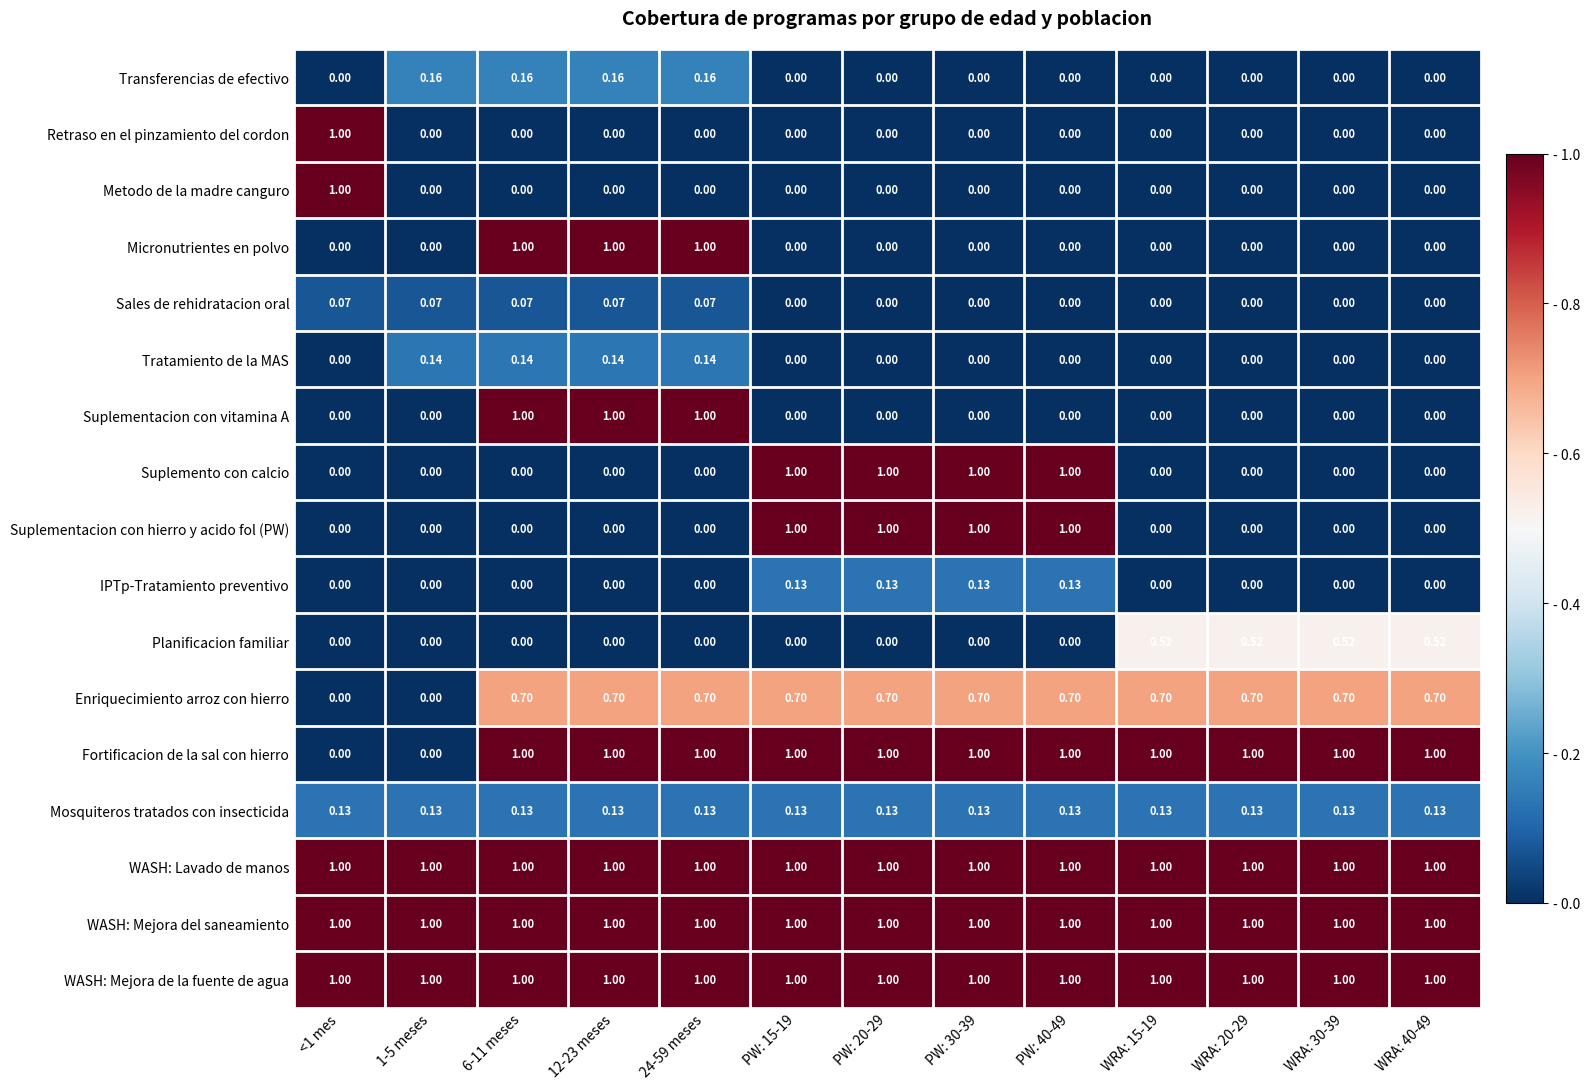

How many values in Planificacion familiar are above zero?

4